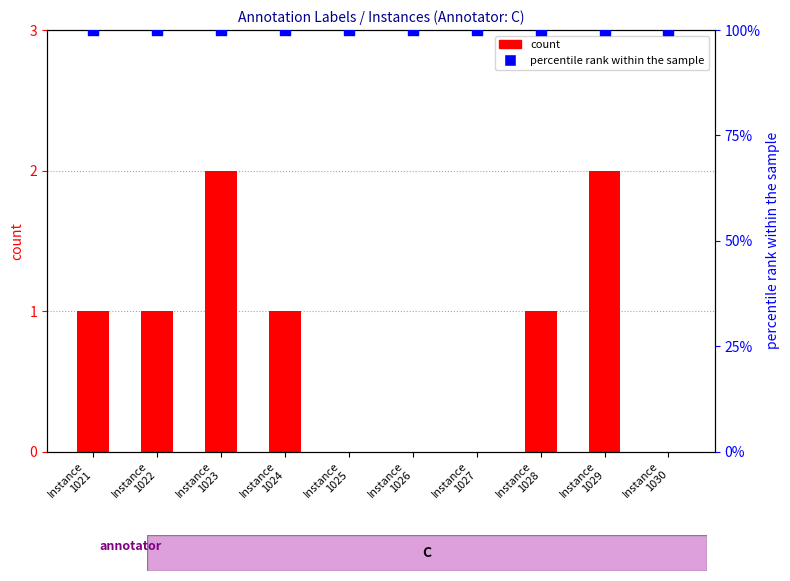

Which series has the widest spread of Y values?

count